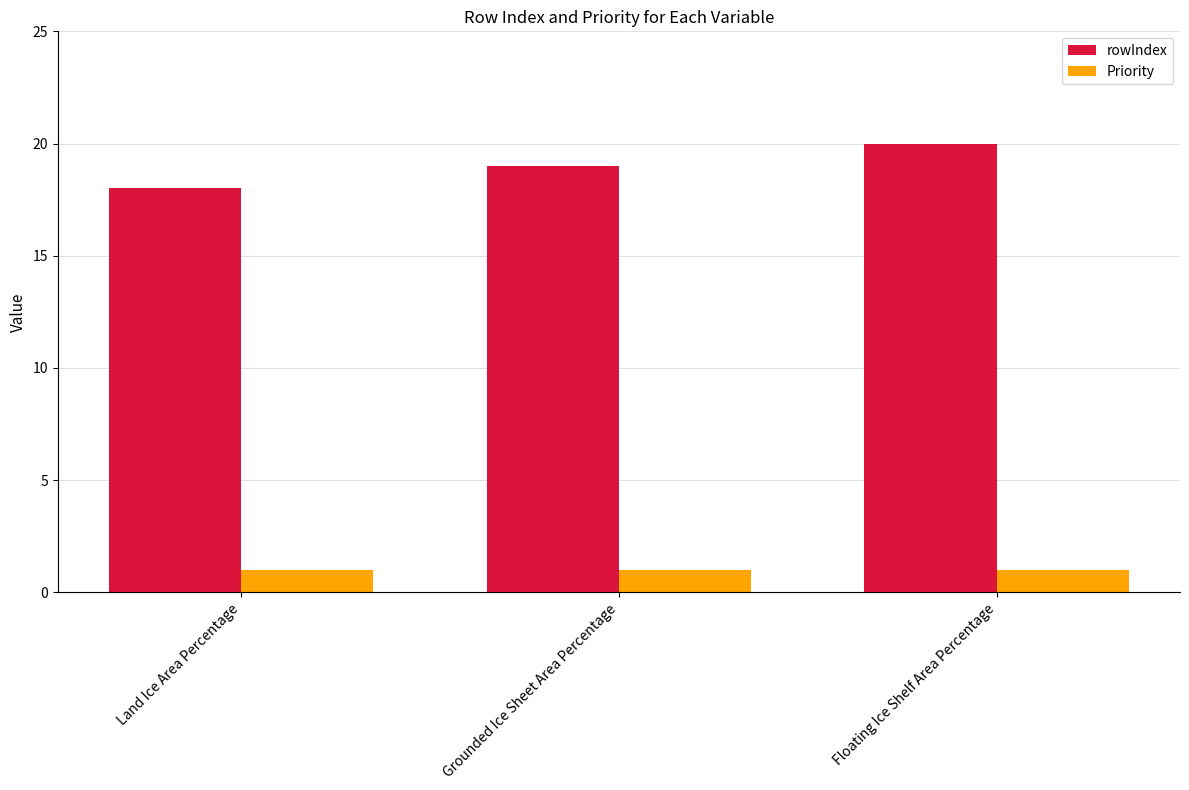

Count the number of categories in the chart.

3